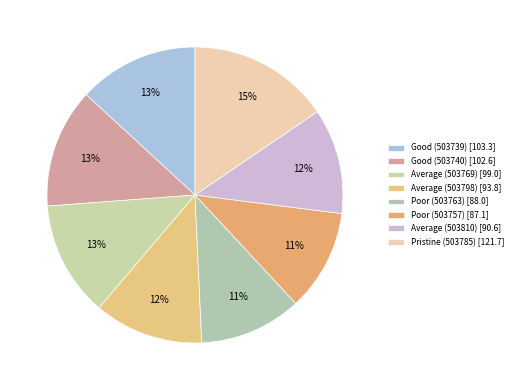

Combined, what portion of the pie is Pristine (503785) and Good (503739)?

28.6%